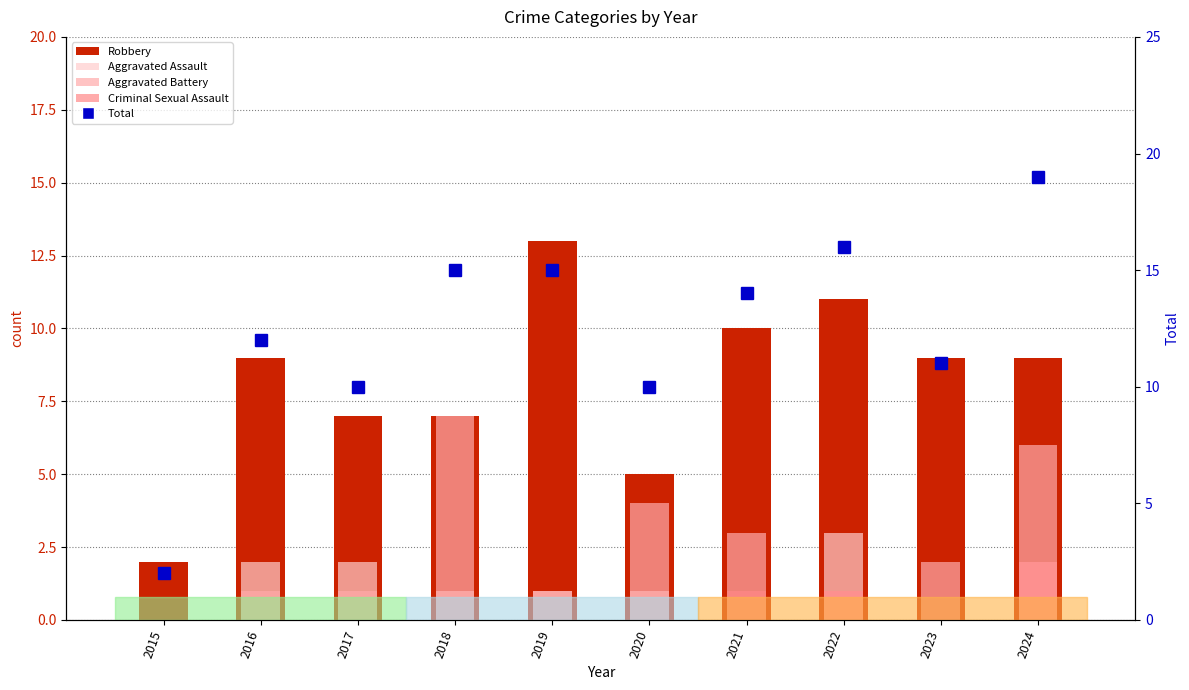

Read the Aggravated Assault value at 2018.

1